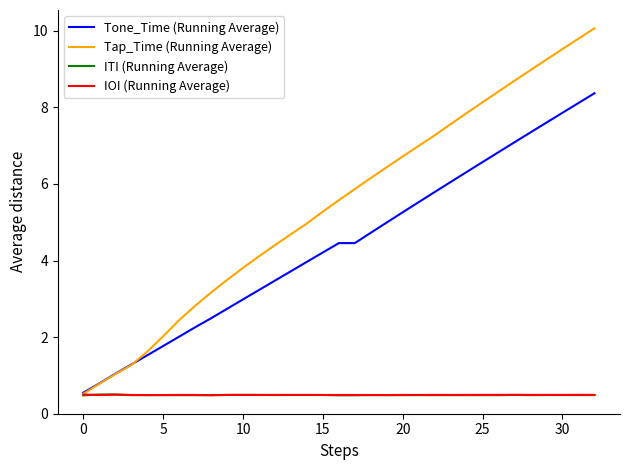

Which series has the largest total across all categories?

Tap_Time (Running Average)